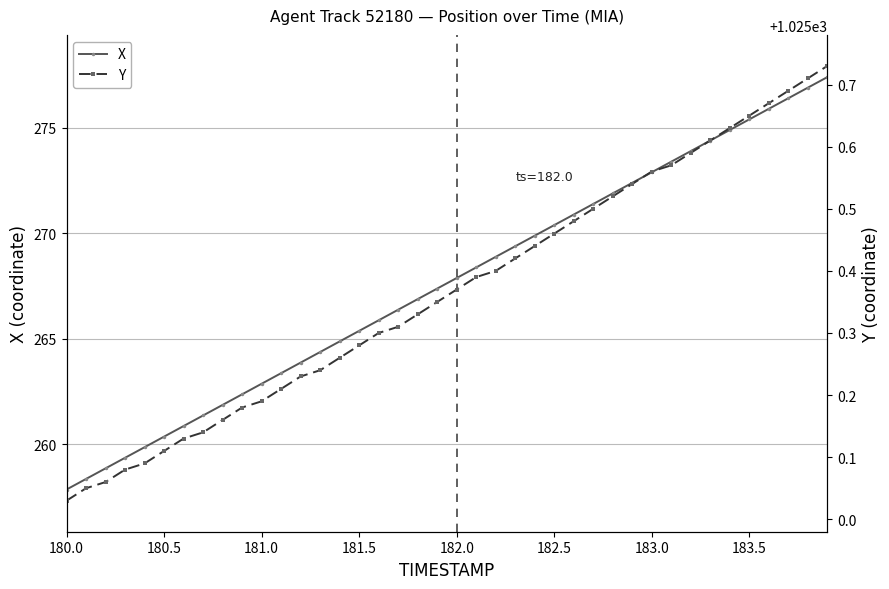

Does the chart display data point markers on the line(s)?

Yes